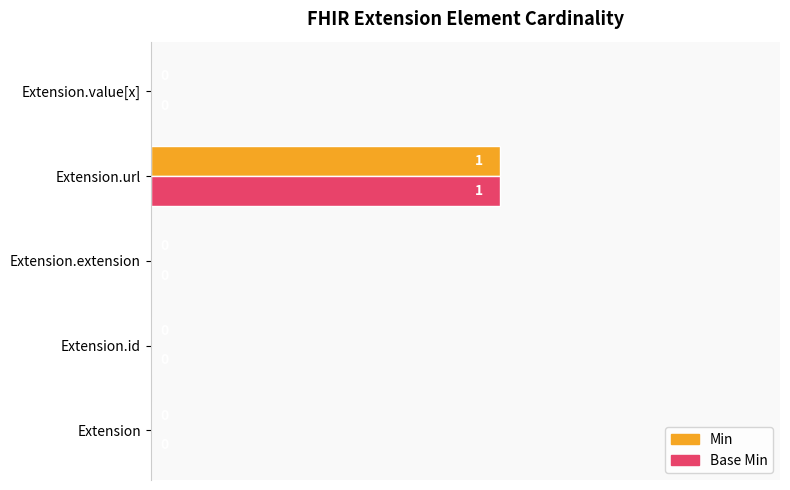

At which category is the sum across all series the highest?

Extension.url